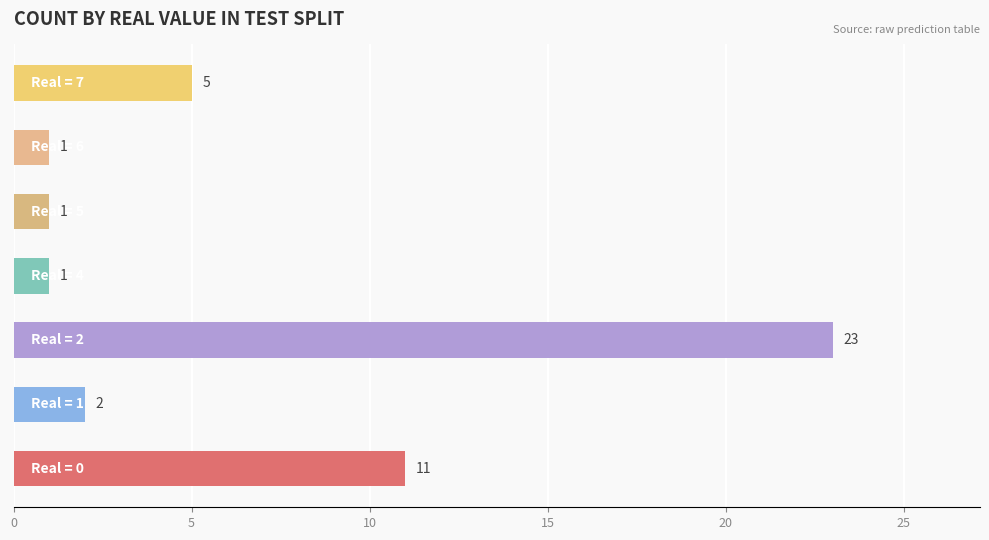

What is the difference between the maximum and minimum values?

22